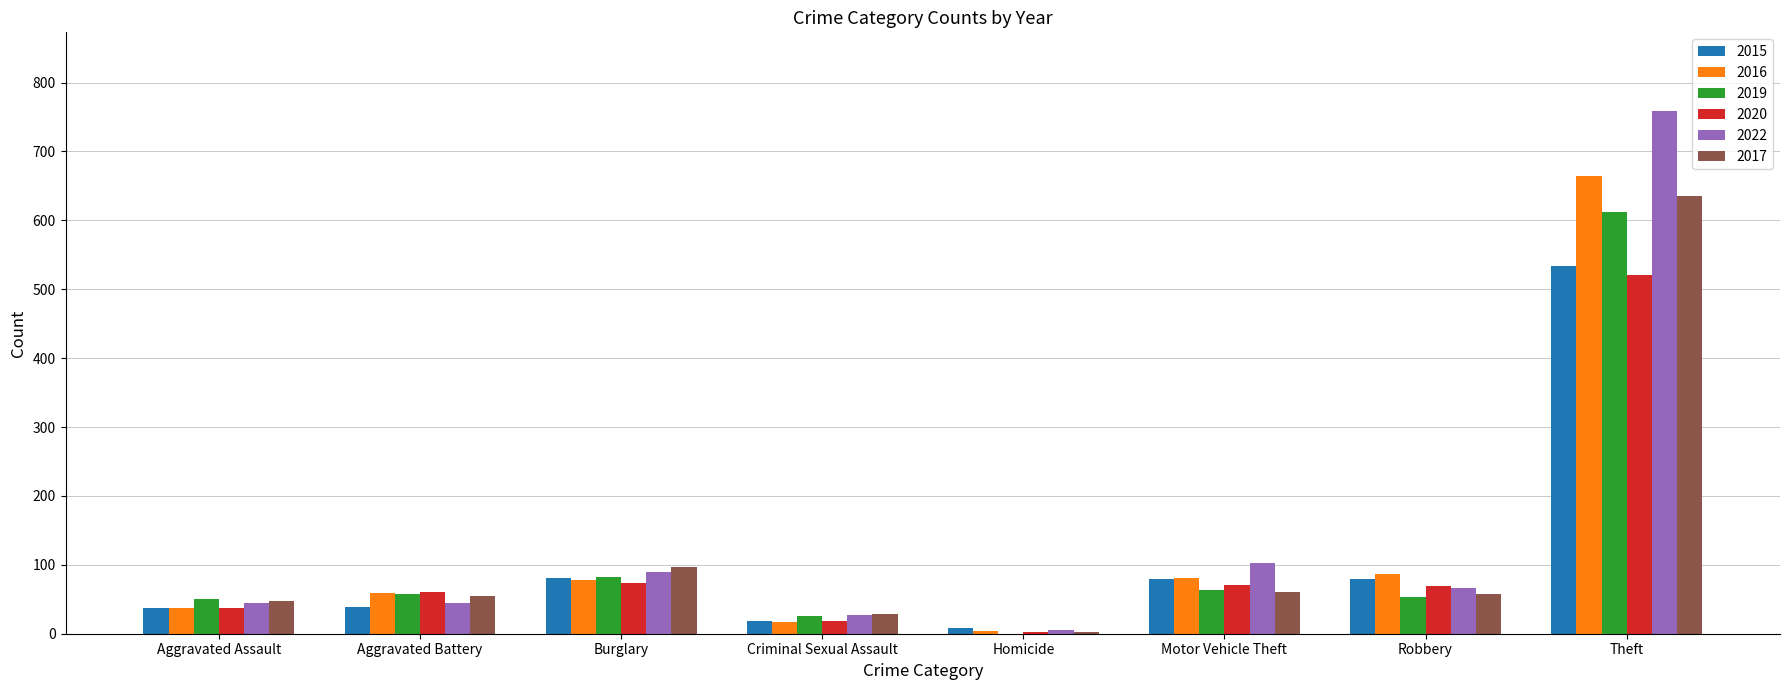

What is the greatest value displayed?

759